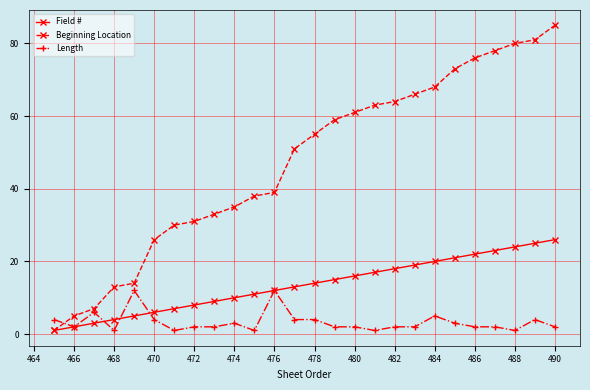

At how many categories does at least one series exceed 9?

23